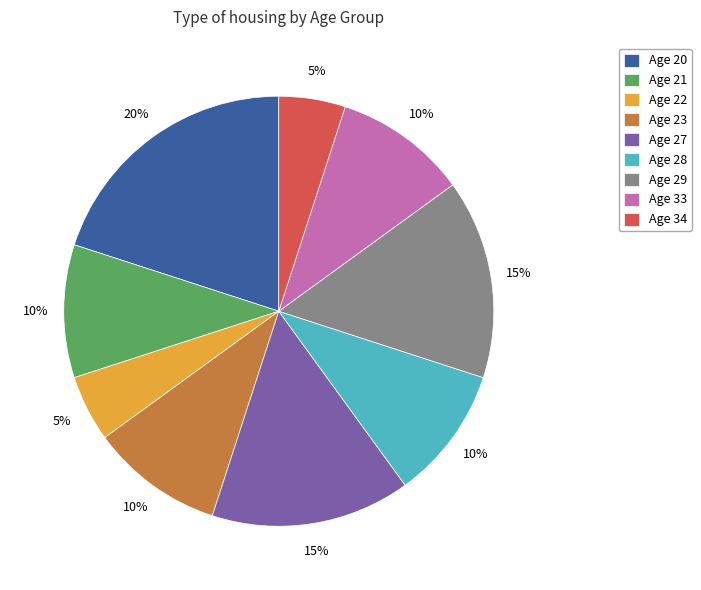

Which slice is the largest?

Age 20